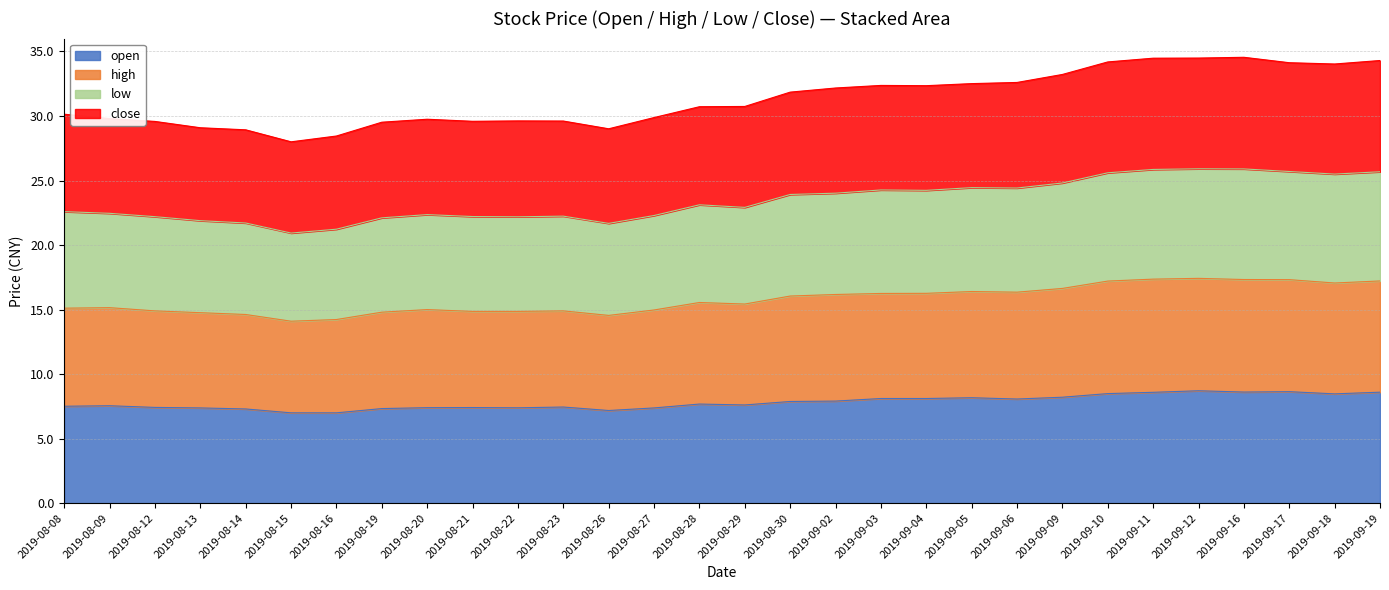

What is the greatest value displayed?

34.5